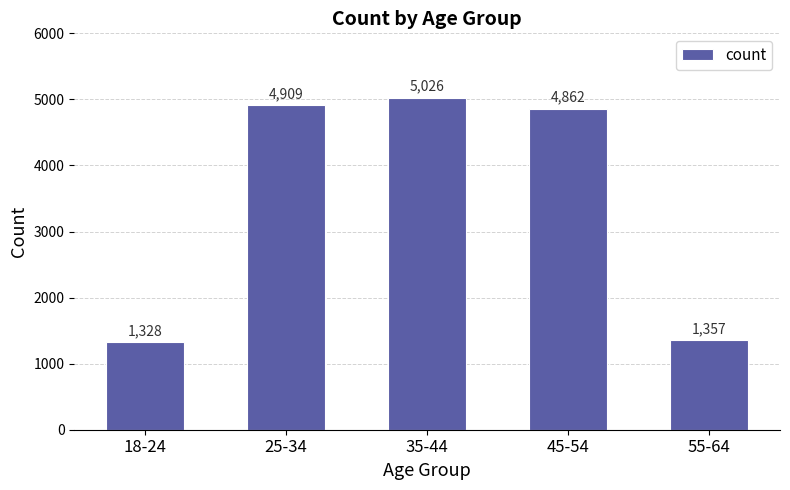

What is the ratio of the value at 35-44 to the value at 25-34?

1.0